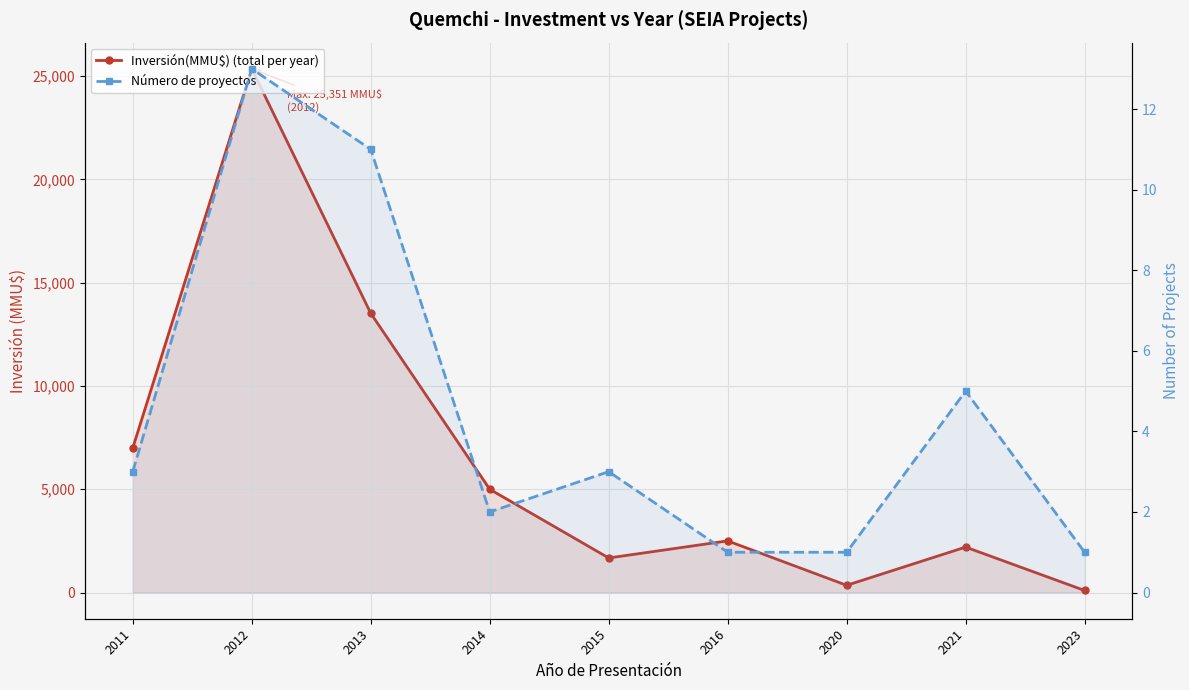

What are all the series names shown in the legend?

Inversión(MMU$) (total per year), Número de proyectos